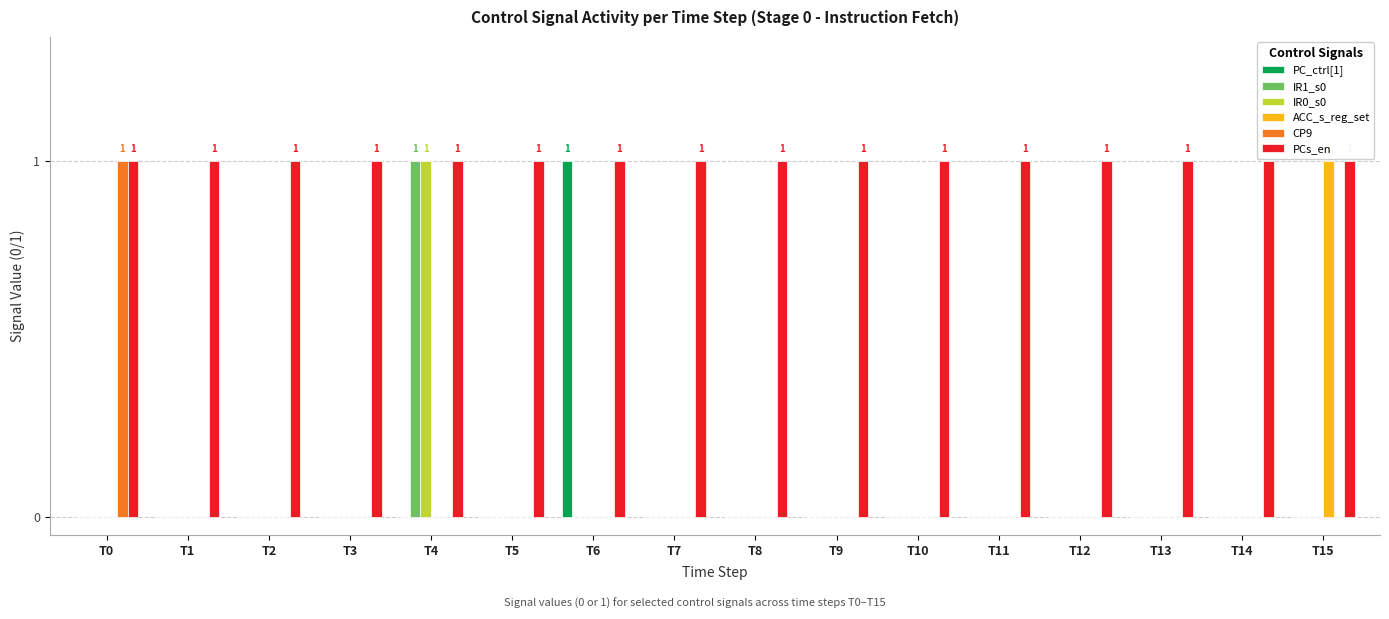

What is the total value across all series at T0?

2